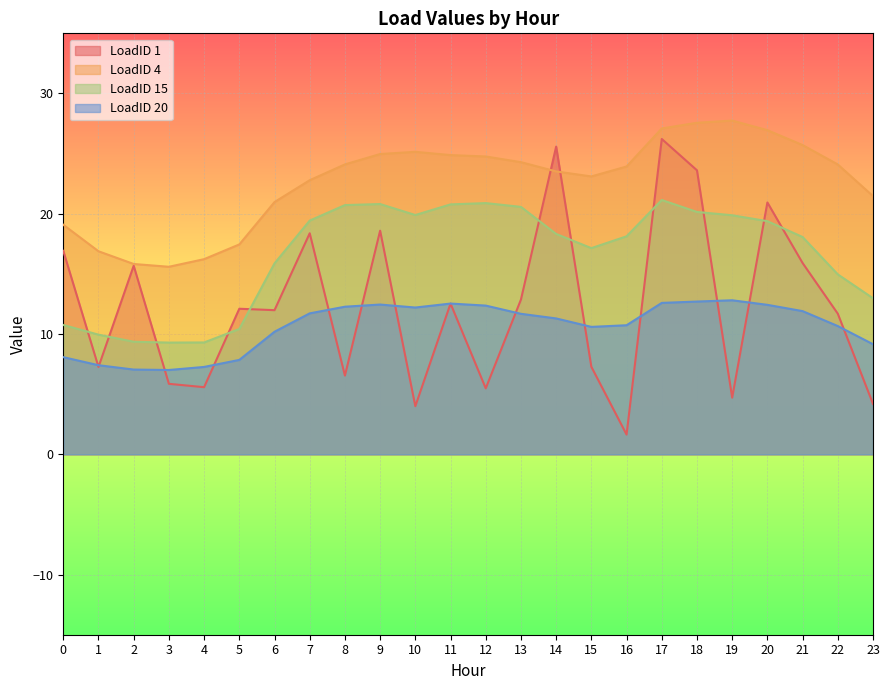

True or false: LoadID 20 and LoadID 4 cross at least once.

False